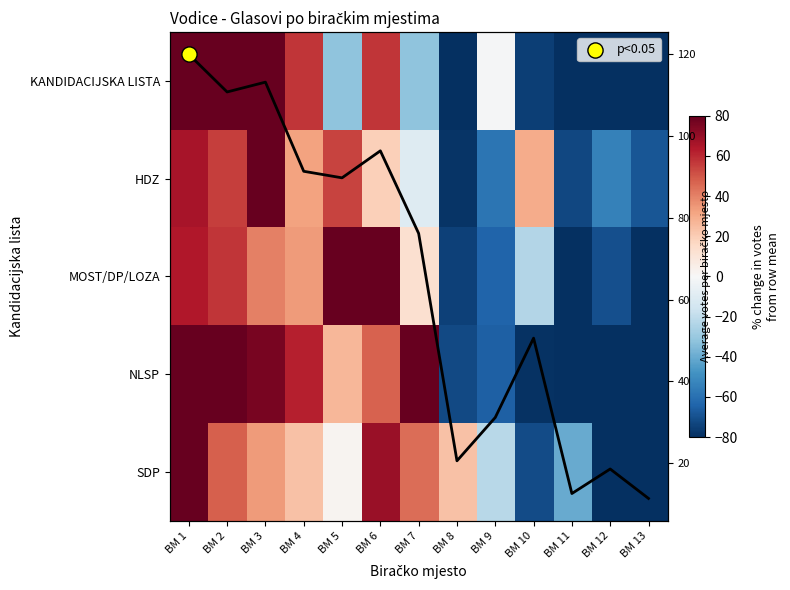

What is the difference between the second highest and minimum values in the HDZ series?

144.1